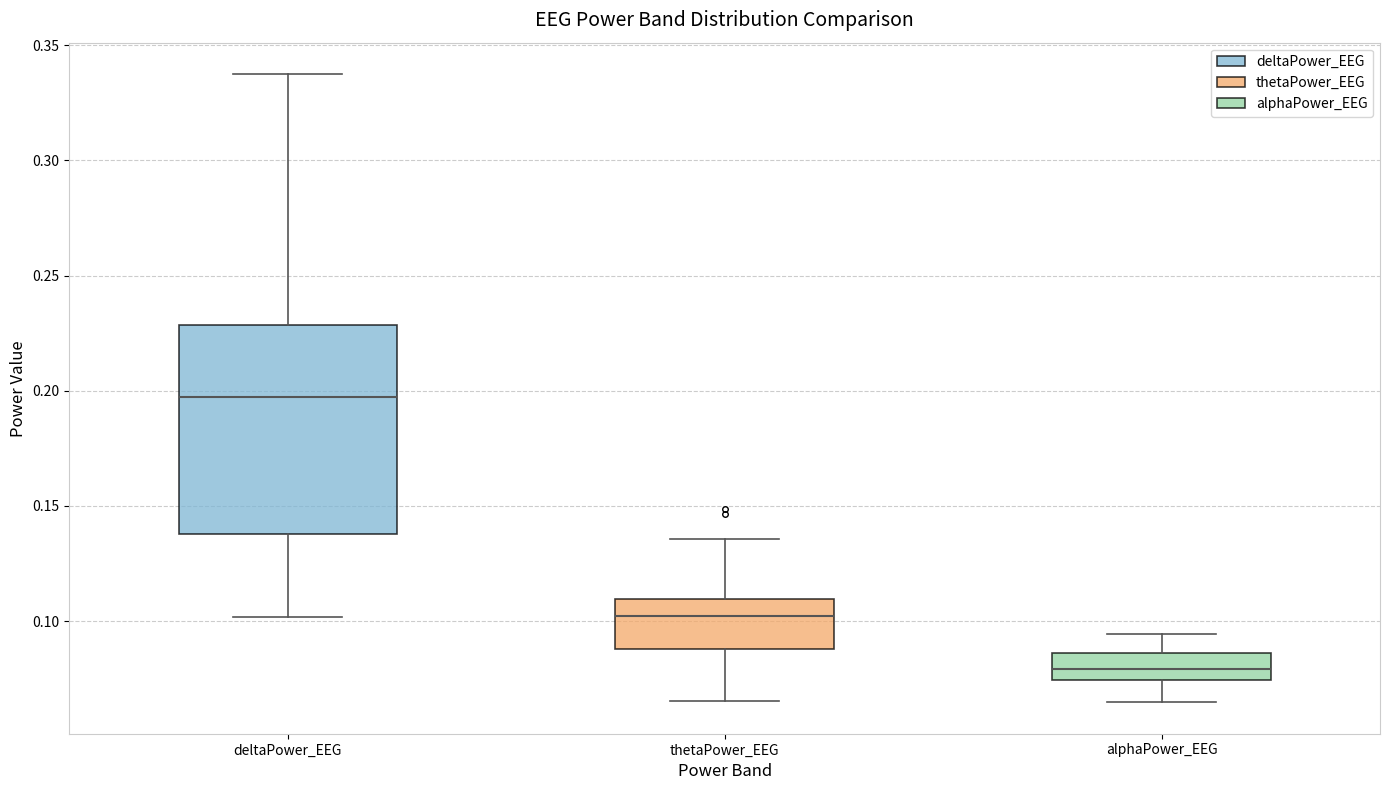

Reading left to right, read every box against the y-axis: the position of its median line, the range the box covers, and the ends of its whiskers. The values are not printed on the chart, so give them approximately, as read against the axis.

deltaPower_EEG: median 0.195, box 0.140 to 0.230, whiskers 0.100 to 0.335
thetaPower_EEG: median 0.100, box 0.090 to 0.110, whiskers 0.065 to 0.135
alphaPower_EEG: median 0.080, box 0.075 to 0.085, whiskers 0.065 to 0.095